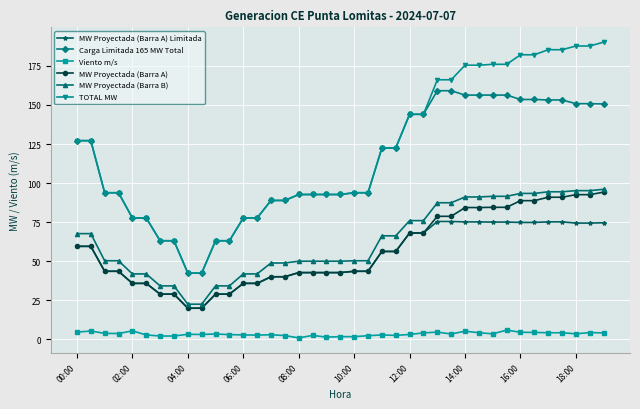

What are all the series names shown in the legend?

MW Proyectada (Barra A) Limitada, Carga Limitada 165 MW Total, Viento m/s, MW Proyectada (Barra A), MW Proyectada (Barra B), TOTAL MW